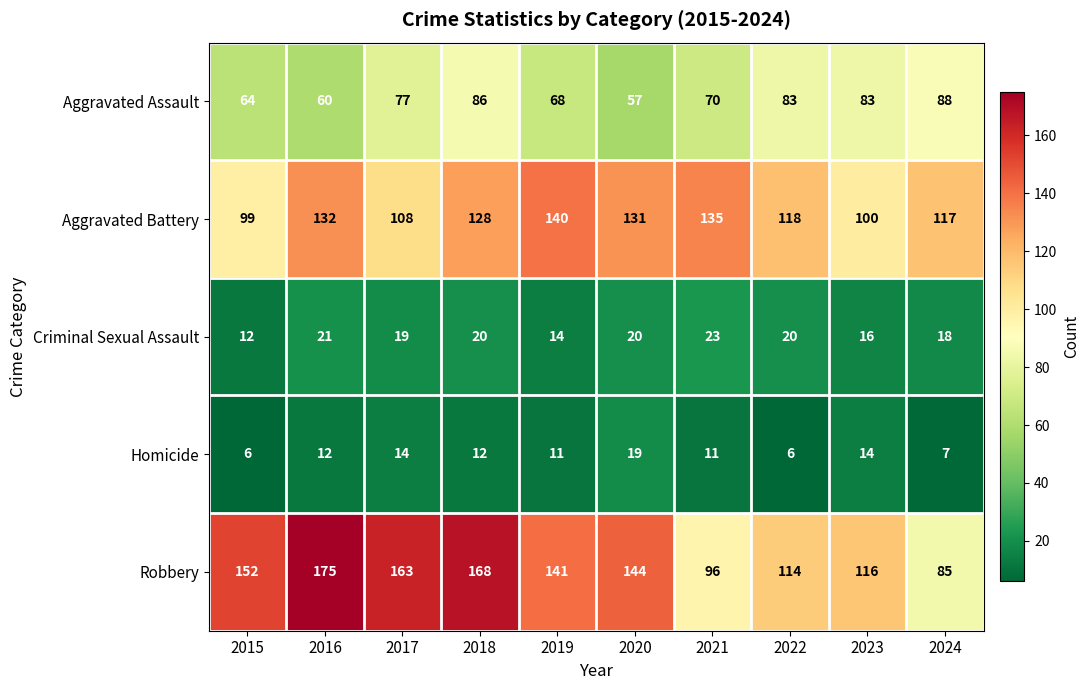

Count the number of data series in this chart.

5